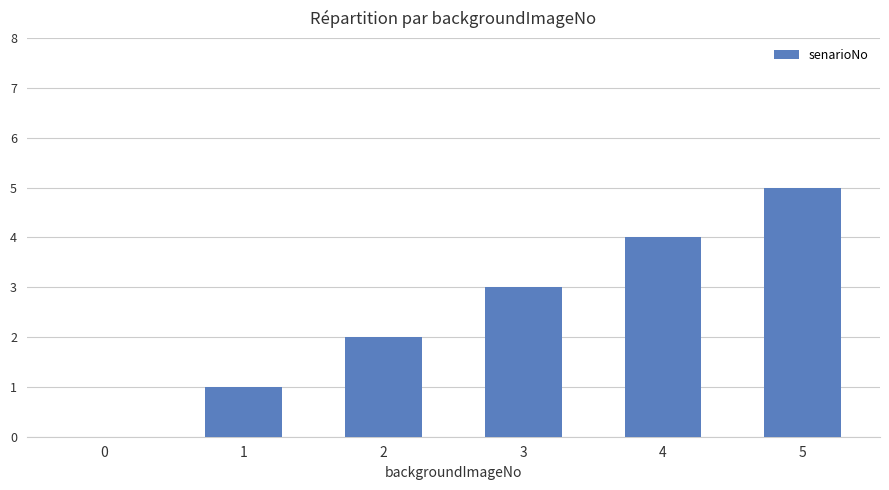

The chart shows a value of 1 at 1. True or false?

True